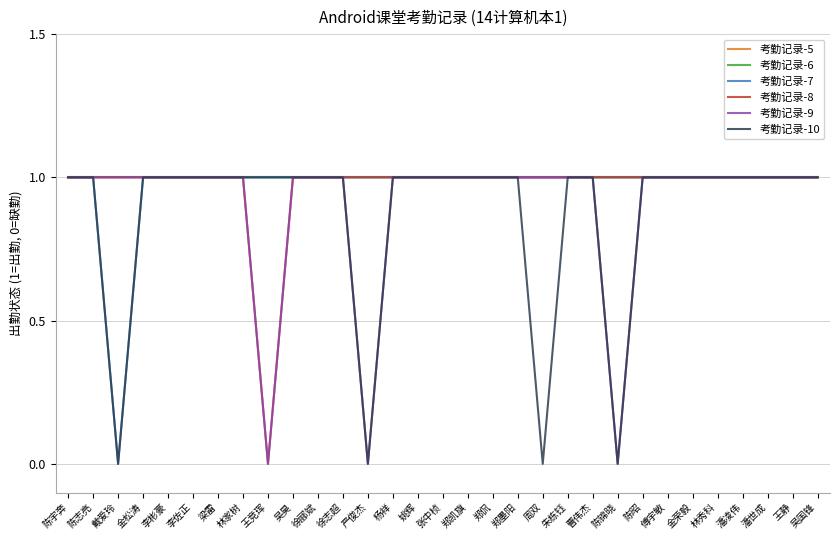

Which series has the largest total across all categories?

考勤记录-5